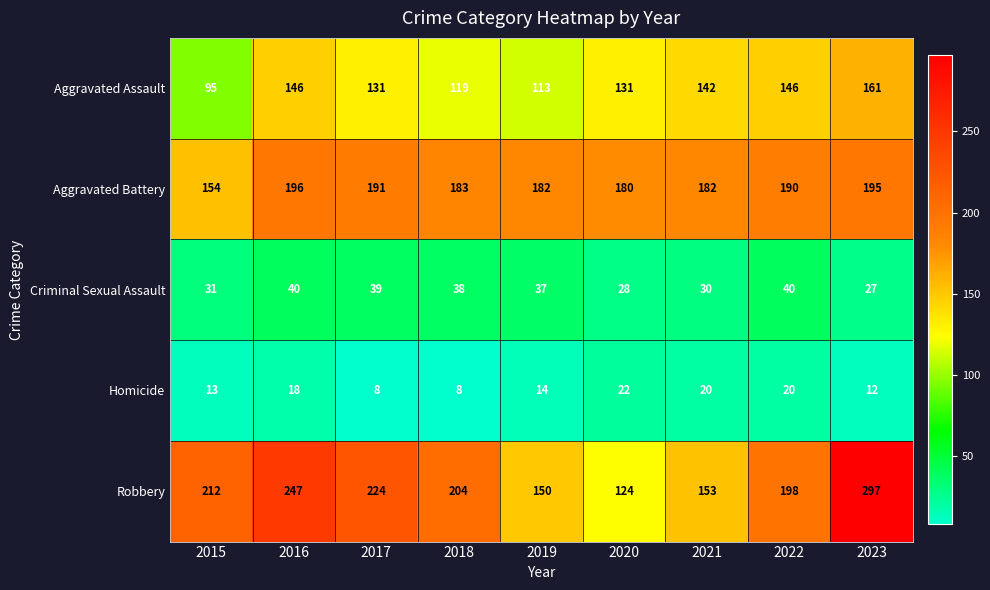

What is the difference between the second highest and minimum values in the Homicide series?

12